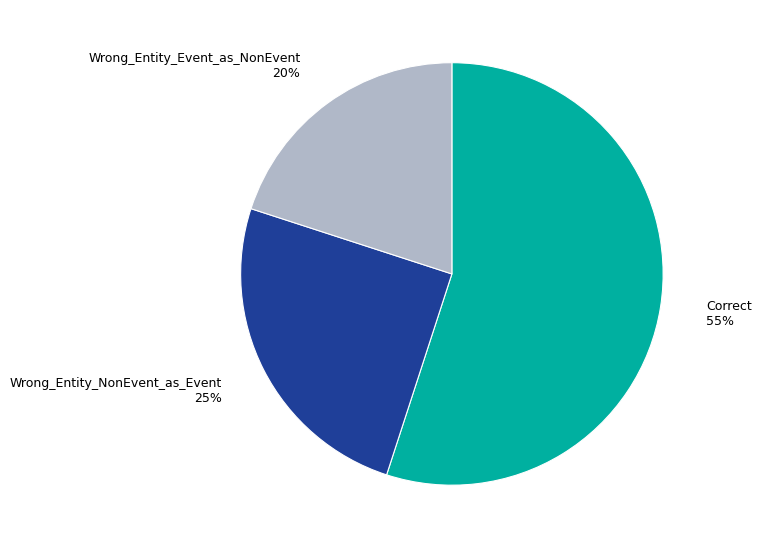

What is the majority slice?

Correct